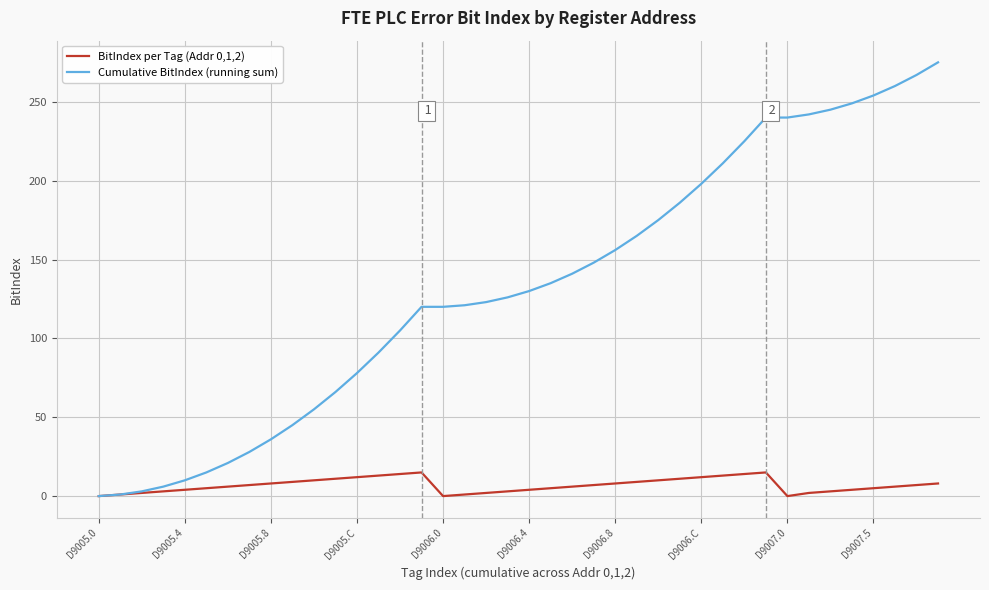

What is the highest value of the Cumulative BitIndex (running sum) series?

275